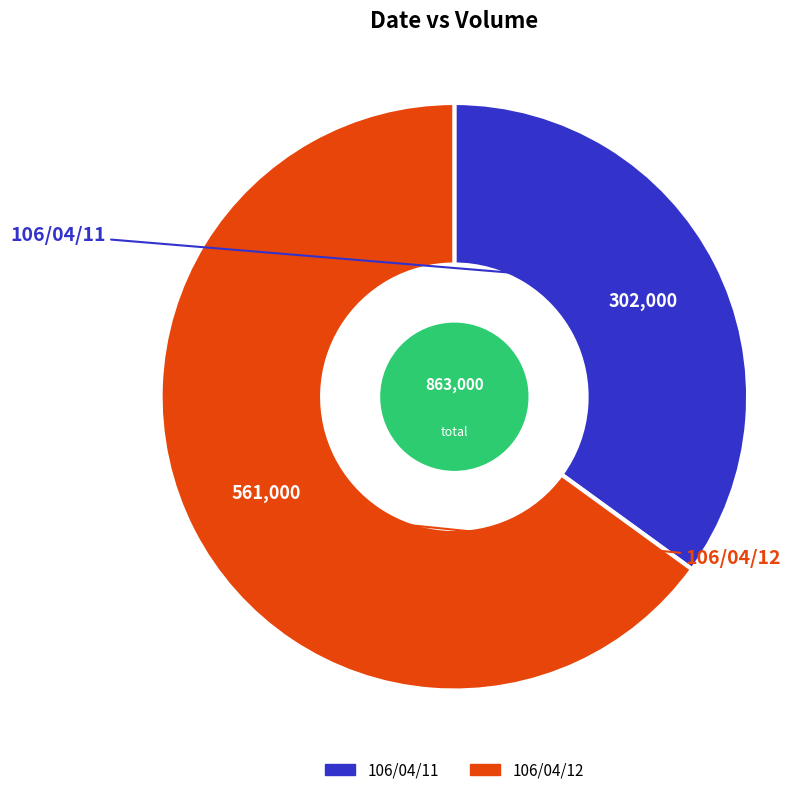

Which has a higher value, 106/04/11 or 106/04/12?

106/04/12